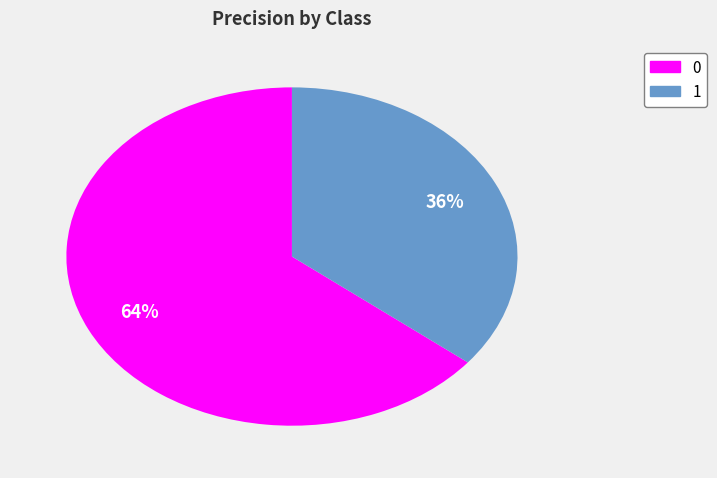

Does any single category account for the majority?

Yes